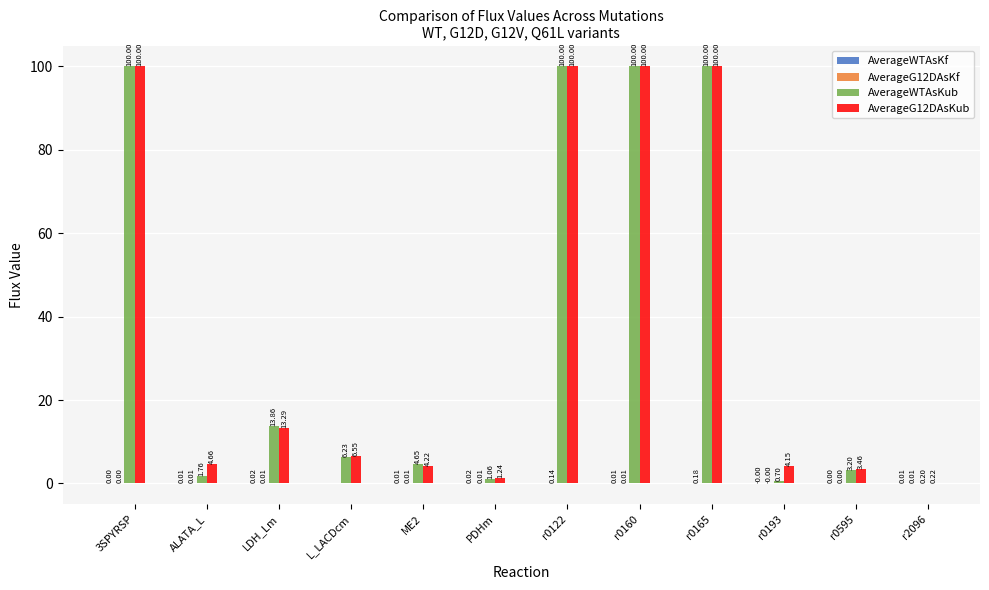

At which category is the sum across all series the highest?

r0165